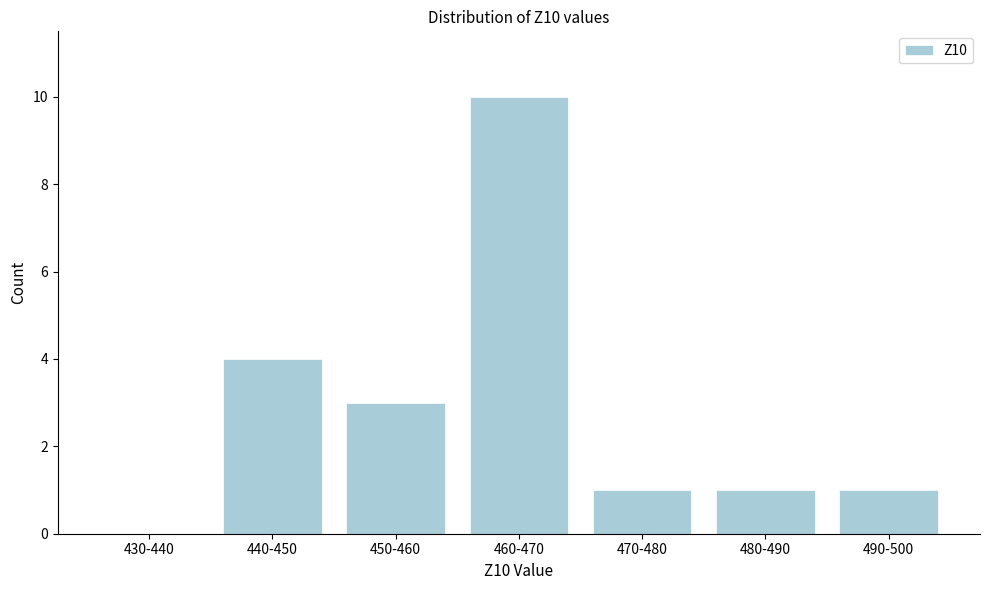

Reading left to right, what are all the values shown in this chart?

430-440=0	440-450=4	450-460=3	460-470=10	470-480=1	480-490=1	490-500=1